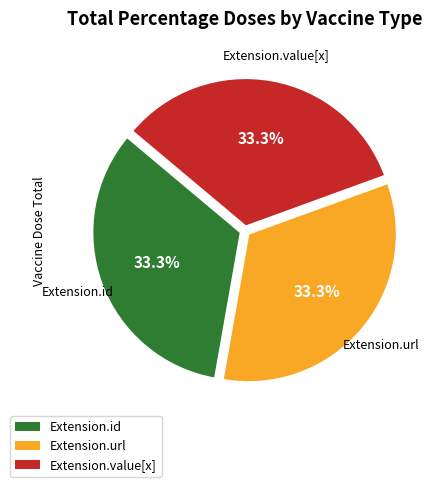

What is the ratio of the value at Extension.id to the value at Extension.url?

1.0